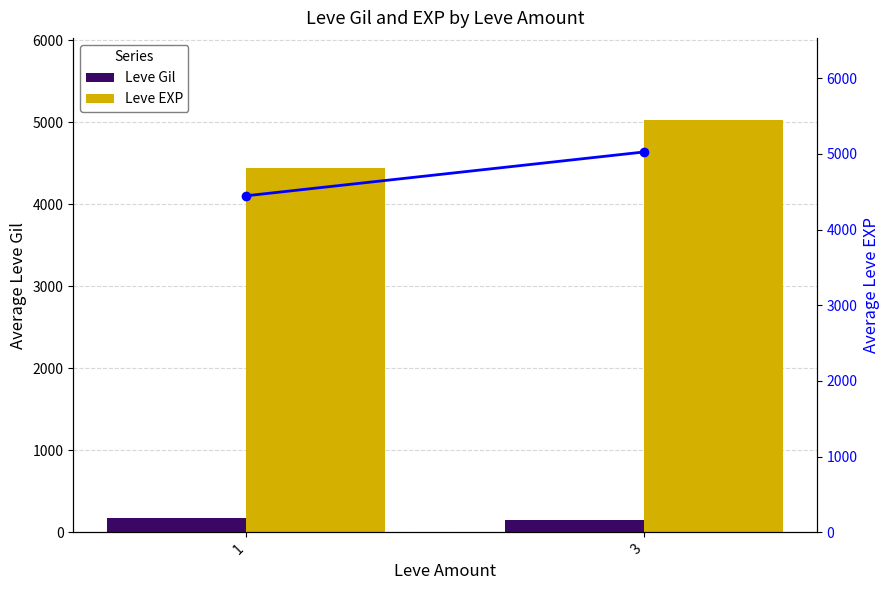

How many bars are there in total?

6